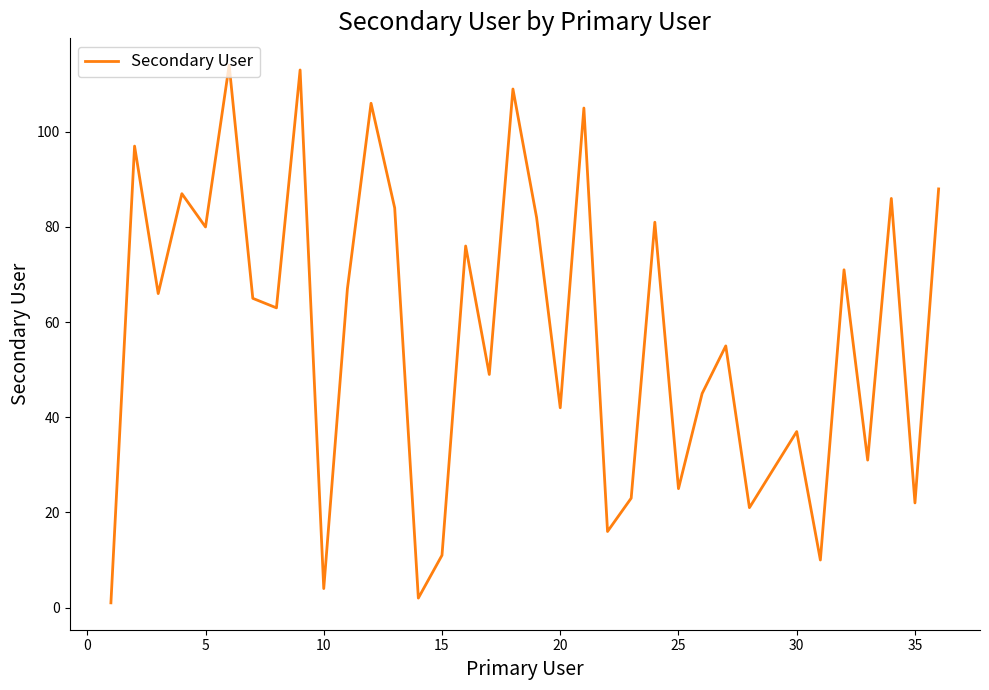

What is the difference between the maximum and minimum values?

113